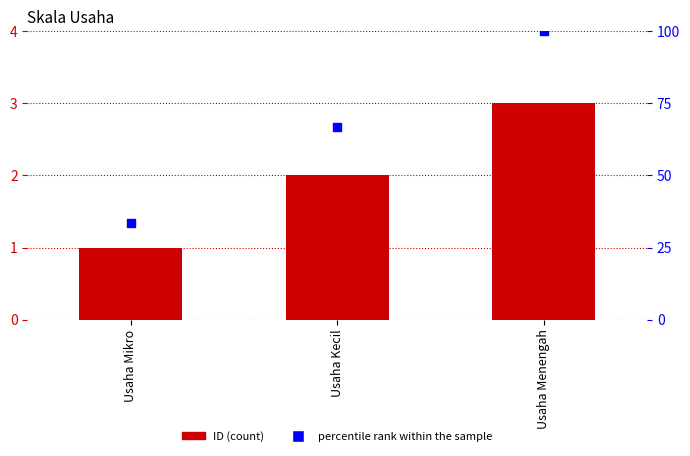

At which category is the sum across all series the highest?

Usaha Menengah